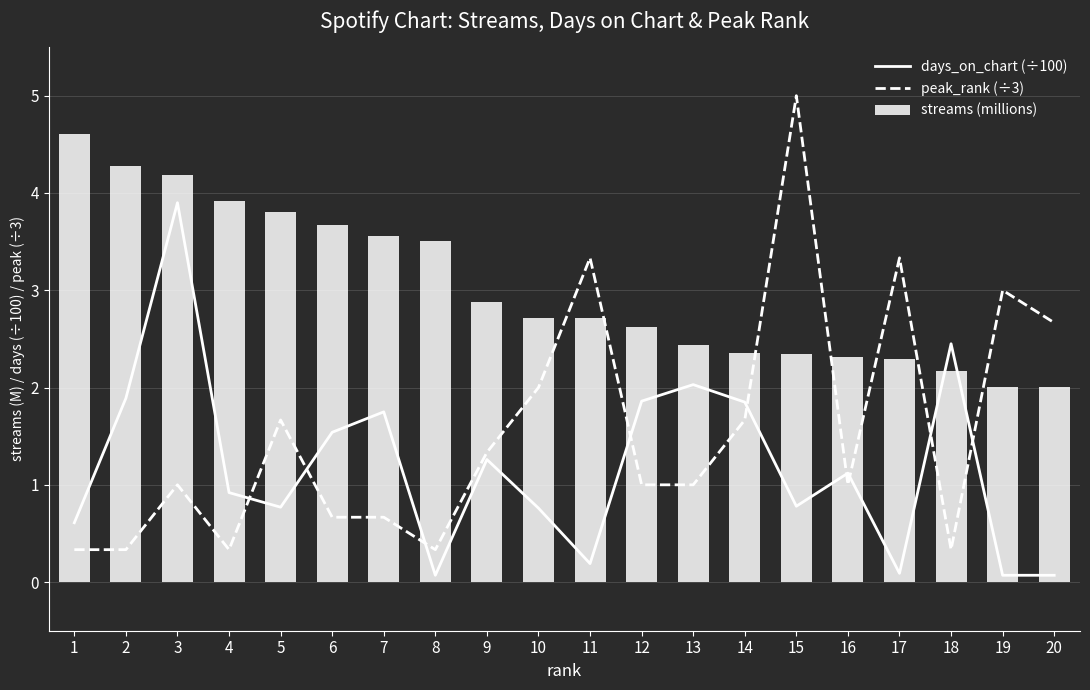

How many groups of bars are there?

20